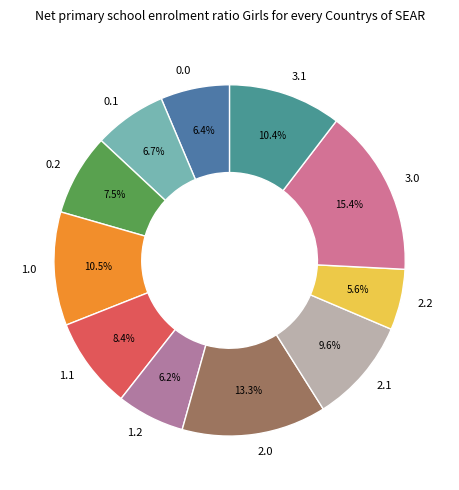

Is it true that 0.1 is 7% of the pie?

True